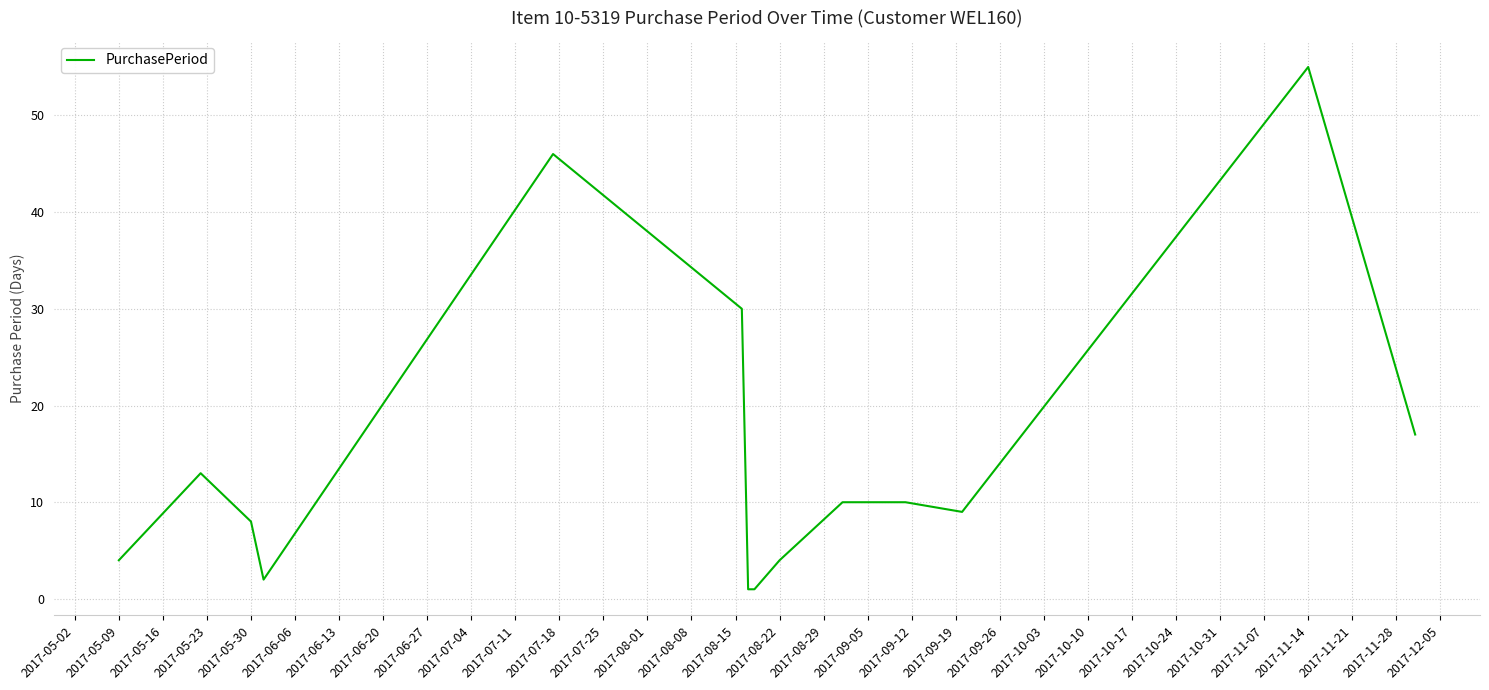

What is the difference between the maximum and minimum values?

54